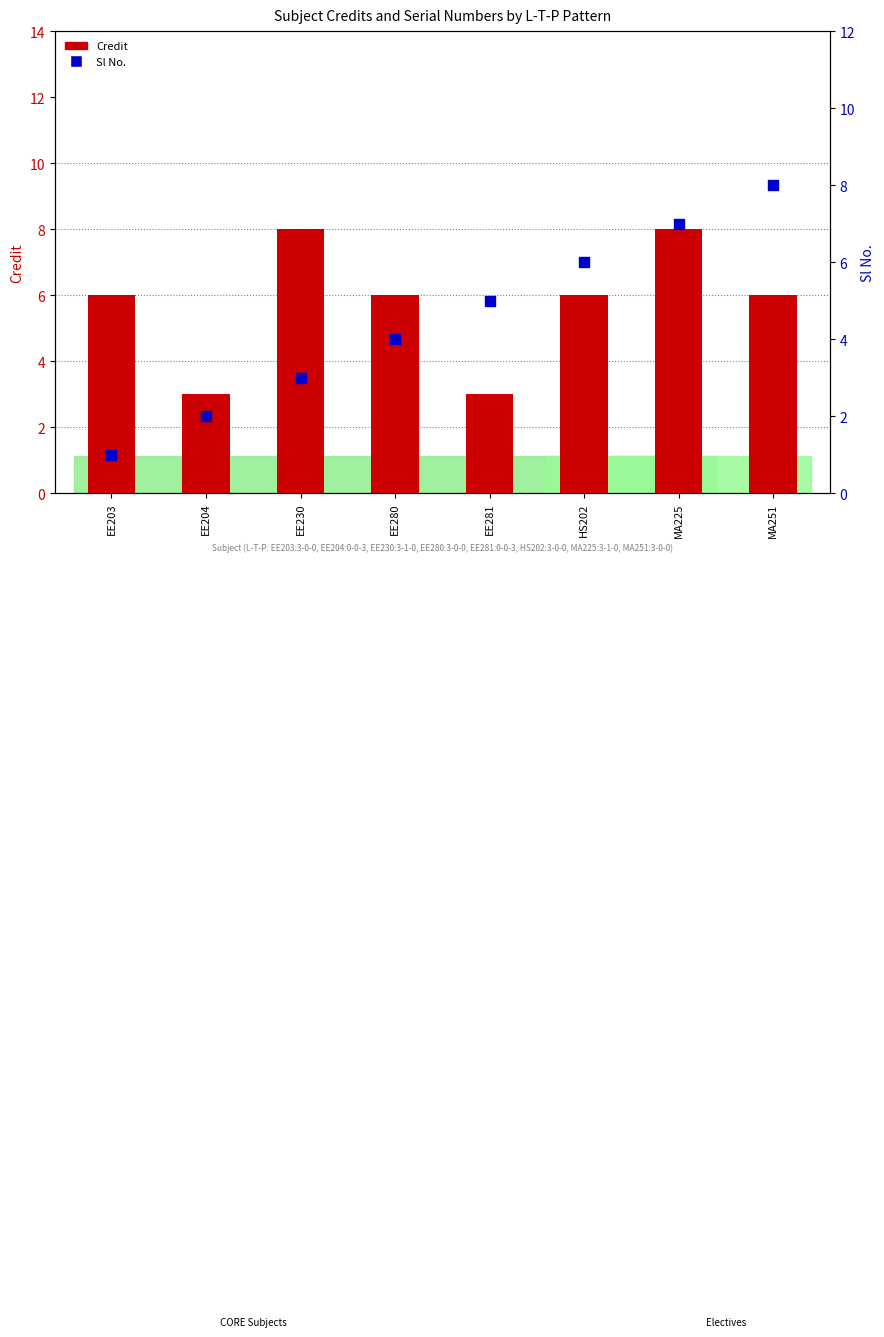

What is the total value across all series at EE281?

8